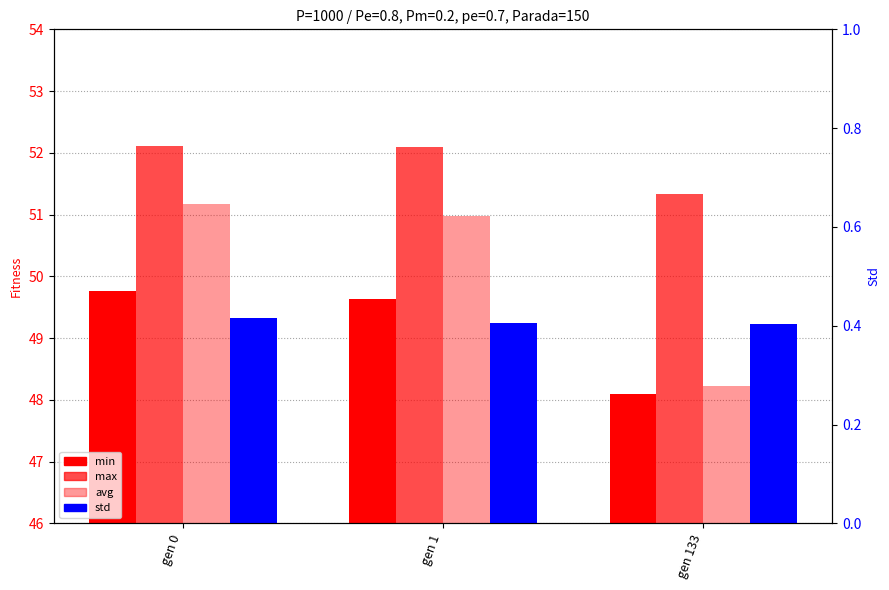

Read the min value at gen 0.

49.8